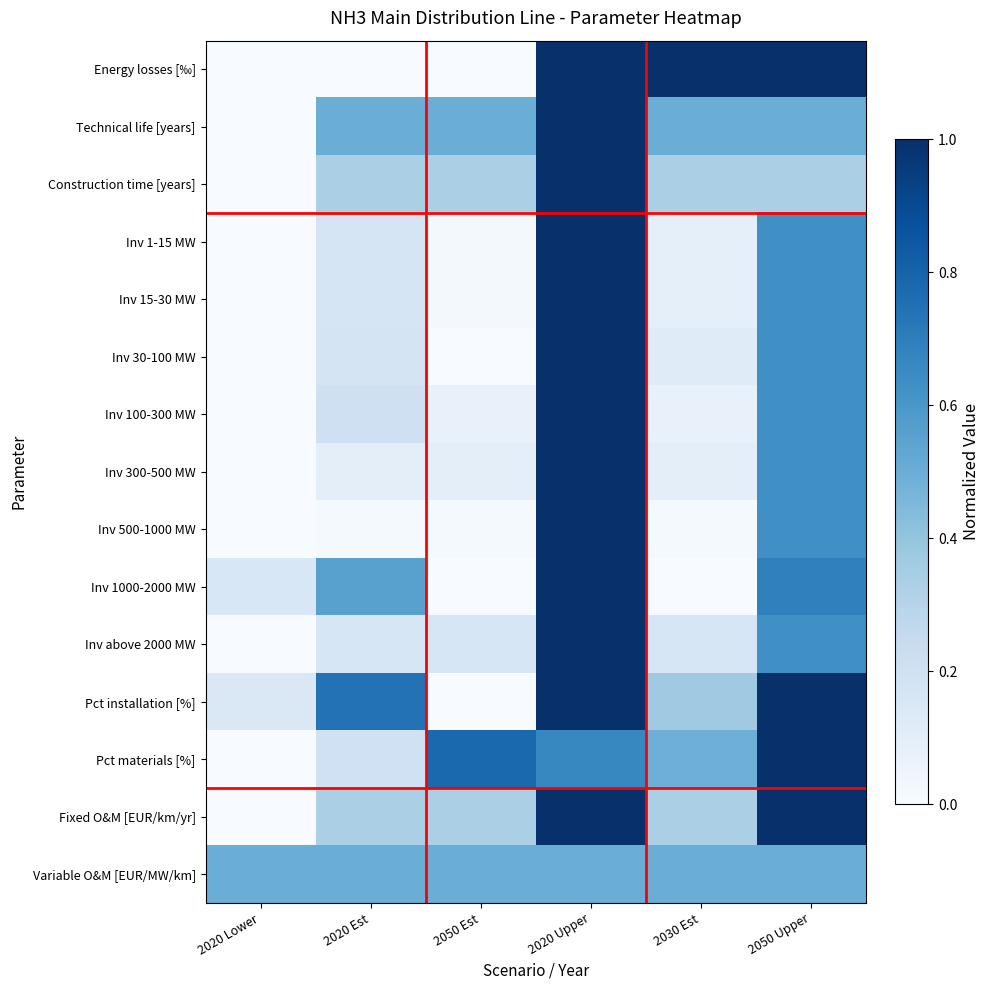

Reading left to right, extract all data points from this chart.

Energy losses [‰]: 2020 Lower=0.0	2020 Est=0.0	2050 Est=0.0	2020 Upper=1.0	2030 Est=1.0	2050 Upper=1.0
Technical life [years]: 2020 Lower=0.0	2020 Est=0.5	2050 Est=0.5	2020 Upper=1.0	2030 Est=0.5	2050 Upper=0.5
Construction time [years]: 2020 Lower=0.0	2020 Est=0.3	2050 Est=0.3	2020 Upper=1.0	2030 Est=0.3	2050 Upper=0.3
Inv 1-15 MW: 2020 Lower=0.0	2020 Est=0.2	2050 Est=0.0	2020 Upper=1.0	2030 Est=0.1	2050 Upper=0.6
Inv 15-30 MW: 2020 Lower=0.0	2020 Est=0.2	2050 Est=0.0	2020 Upper=1.0	2030 Est=0.1	2050 Upper=0.6
Inv 30-100 MW: 2020 Lower=0.0	2020 Est=0.2	2050 Est=0.0	2020 Upper=1.0	2030 Est=0.1	2050 Upper=0.6
Inv 100-300 MW: 2020 Lower=0.0	2020 Est=0.2	2050 Est=0.1	2020 Upper=1.0	2030 Est=0.1	2050 Upper=0.6
Inv 300-500 MW: 2020 Lower=0.0	2020 Est=0.1	2050 Est=0.1	2020 Upper=1.0	2030 Est=0.1	2050 Upper=0.6
Inv 500-1000 MW: 2020 Lower=0.0	2020 Est=0.0	2050 Est=0.0	2020 Upper=1.0	2030 Est=0.0	2050 Upper=0.6
Inv 1000-2000 MW: 2020 Lower=0.2	2020 Est=0.6	2050 Est=0.0	2020 Upper=1.0	2030 Est=0.0	2050 Upper=0.7
Inv above 2000 MW: 2020 Lower=0.0	2020 Est=0.2	2050 Est=0.2	2020 Upper=1.0	2030 Est=0.2	2050 Upper=0.6
Pct installation [%]: 2020 Lower=0.1	2020 Est=0.7	2050 Est=0.0	2020 Upper=1.0	2030 Est=0.4	2050 Upper=1.0
Pct materials [%]: 2020 Lower=0.0	2020 Est=0.2	2050 Est=0.8	2020 Upper=0.7	2030 Est=0.5	2050 Upper=1.0
Fixed O&M [EUR/km/yr]: 2020 Lower=0.0	2020 Est=0.3	2050 Est=0.3	2020 Upper=1.0	2030 Est=0.3	2050 Upper=1.0
Variable O&M [EUR/MW/km]: 2020 Lower=0.5	2020 Est=0.5	2050 Est=0.5	2020 Upper=0.5	2030 Est=0.5	2050 Upper=0.5